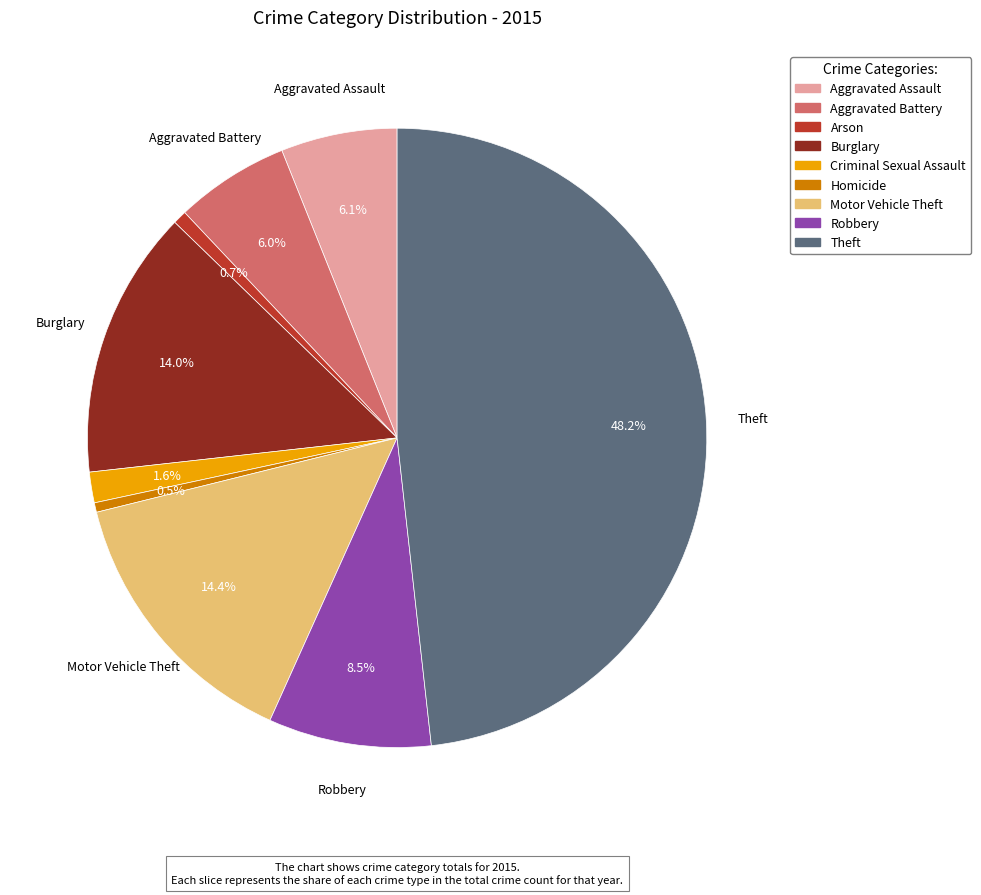

Approximately how many times larger is the value at Homicide compared to Criminal Sexual Assault?

0.3